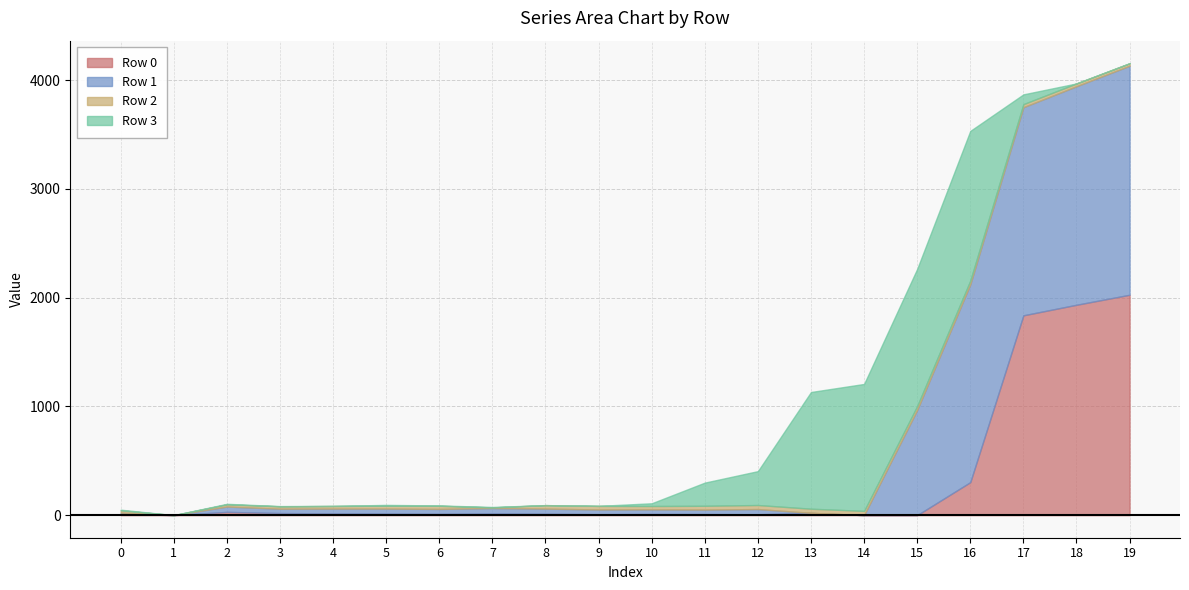

Which category has the highest value across all series?

19